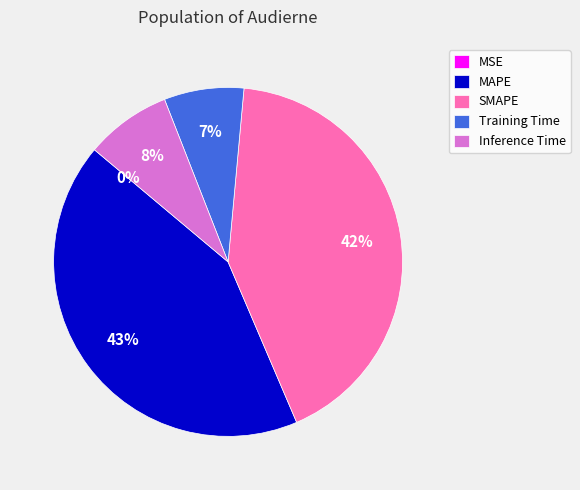

Which has a higher value, Inference Time or Training Time?

Inference Time